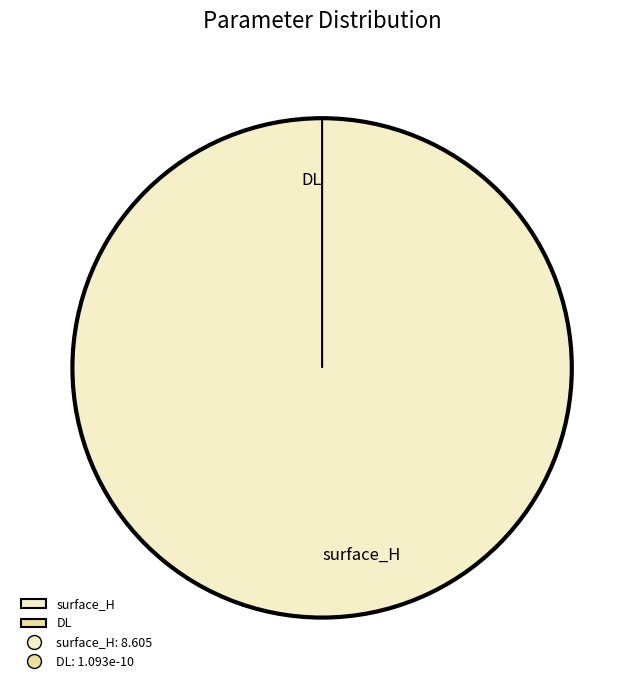

To the nearest percent, what is the difference between the largest and smallest slice percentages?

100%